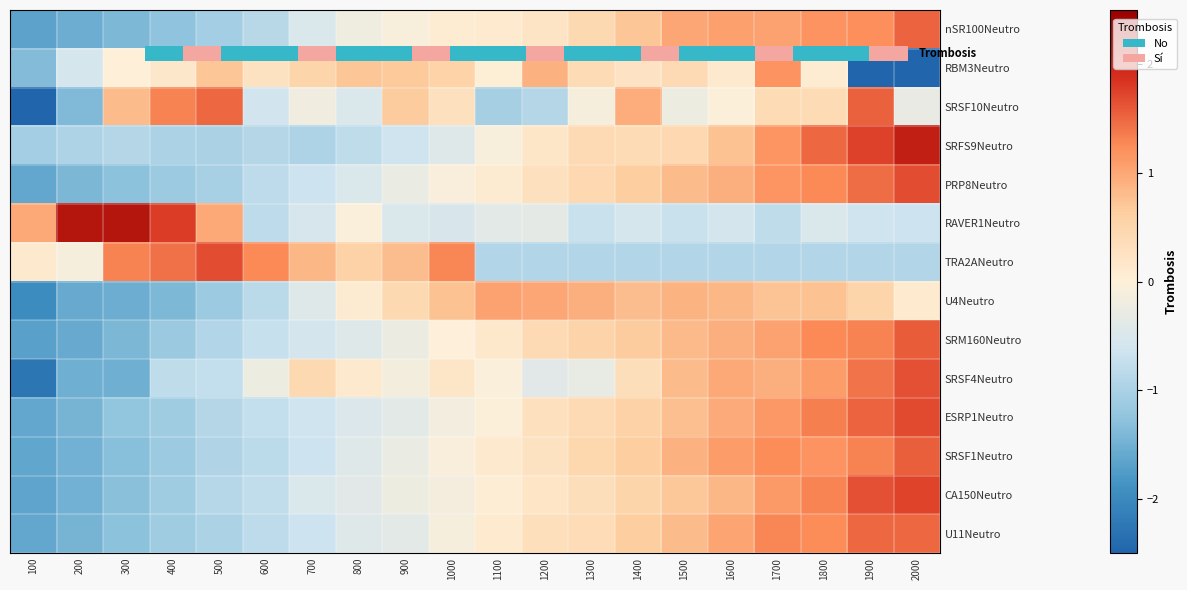

At which label does SRFS9Neutro reach its minimum?

100